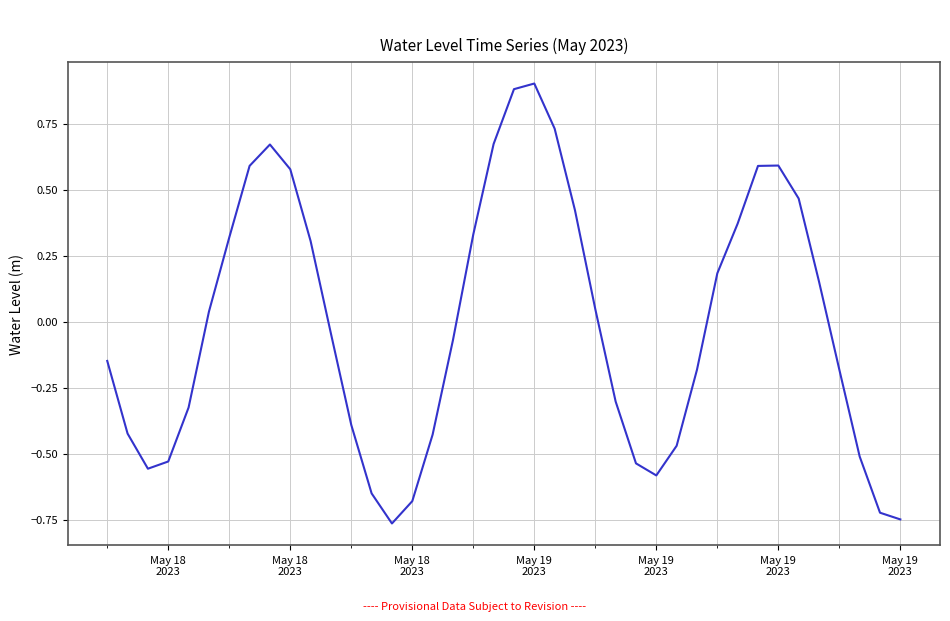

What is the difference between the maximum and minimum values?

1.7